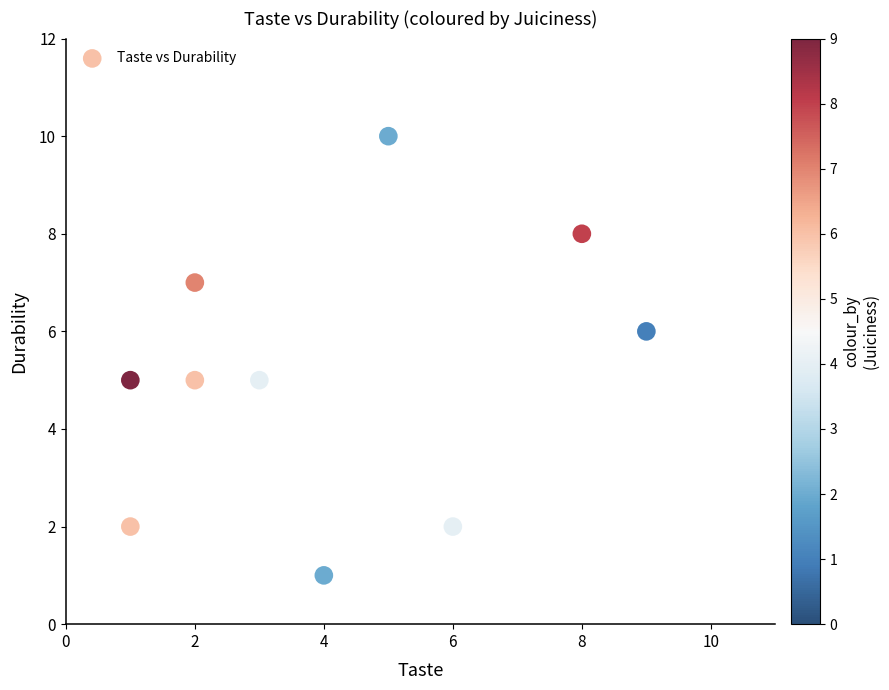

What is the range of X values (max minus min)?

8